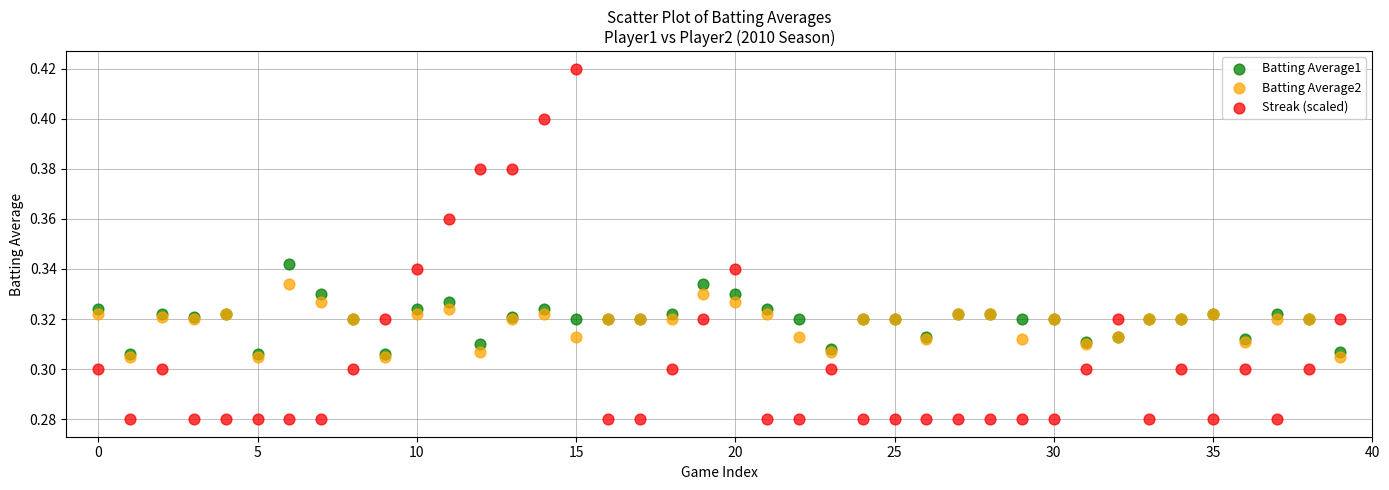

Which series reaches the minimum Y coordinate?

Streak (scaled)